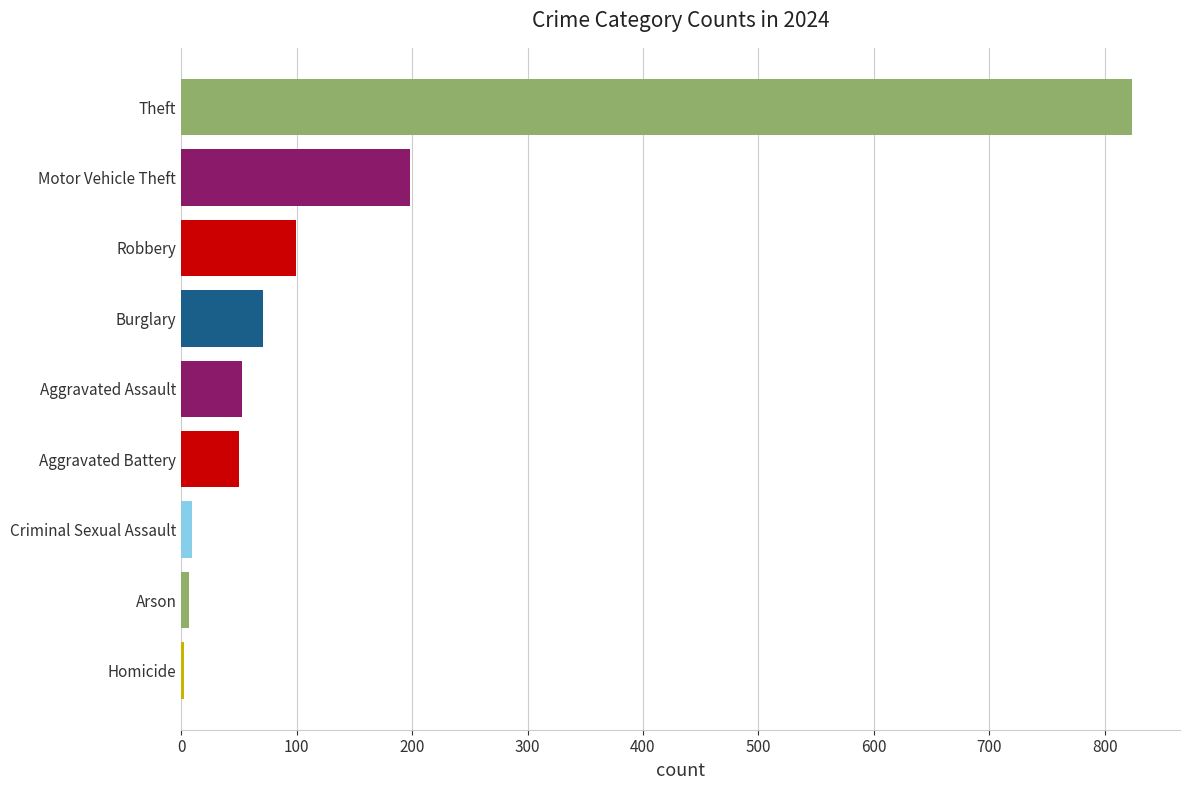

What is the greatest value displayed?

824